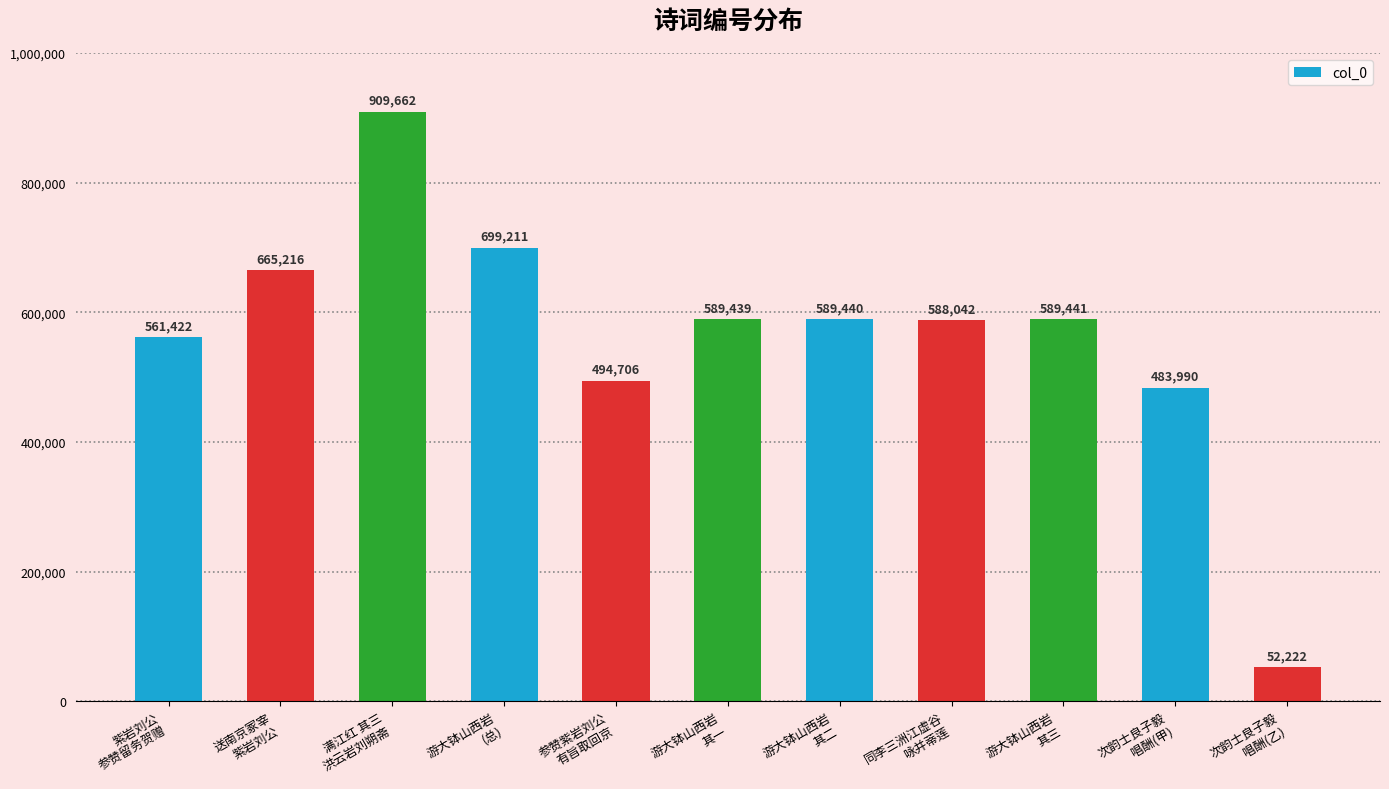

What is the value of the 1st bar from the left?

561422